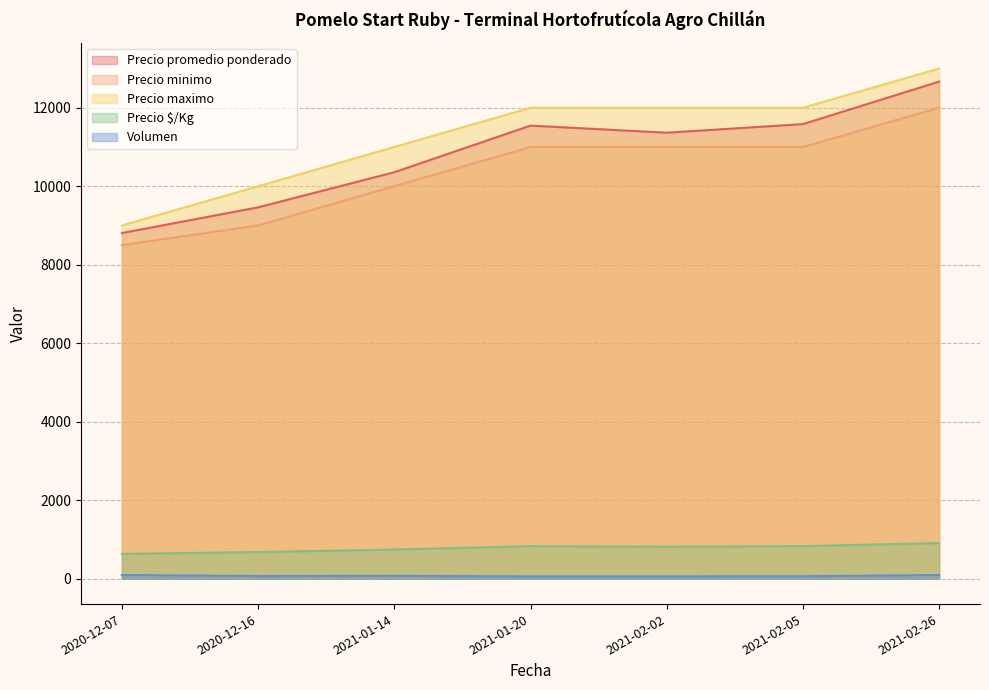

Which series changed the most between 2020-12-16 and 2021-02-05?

Precio promedio ponderado